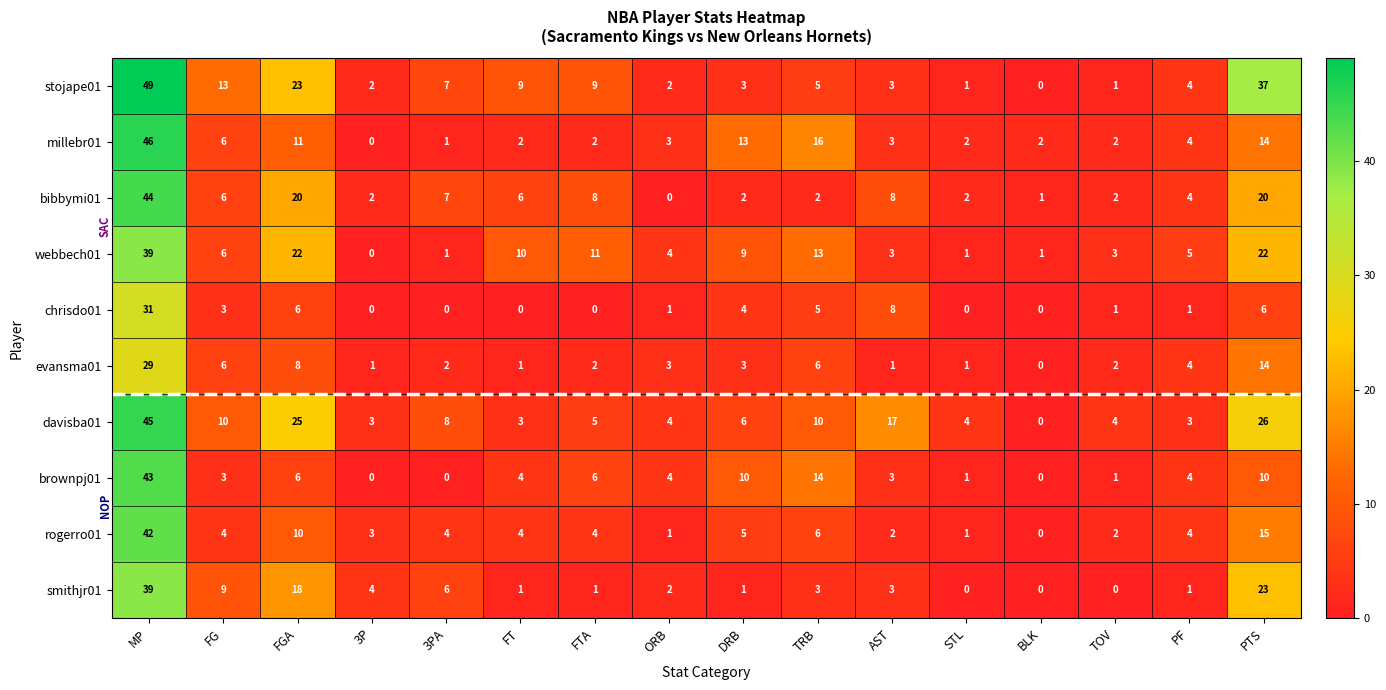

At which label does smithjr01 reach its peak?

MP